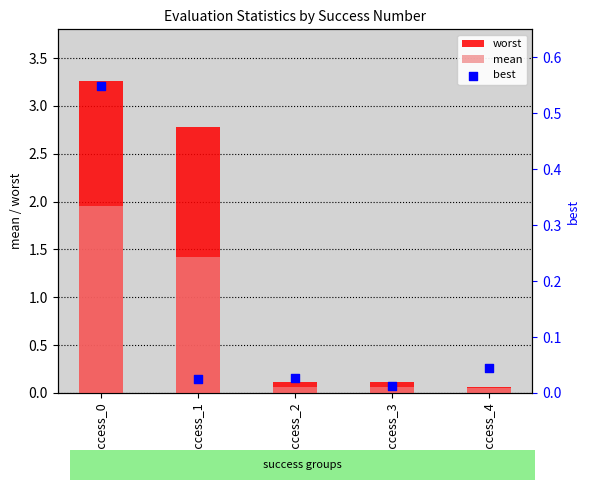

What are all the series names shown in the legend?

worst, mean, best